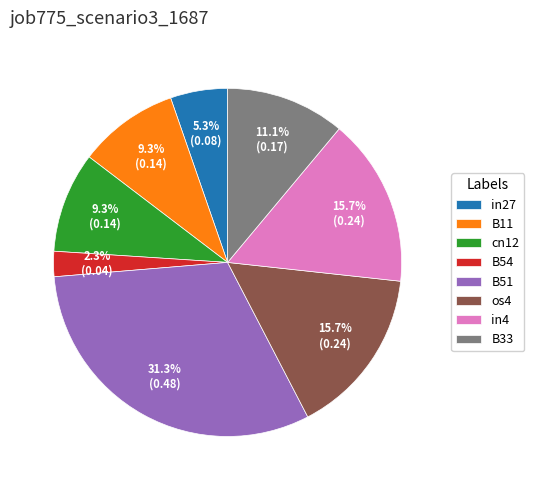

Between B51 and B11, which is larger?

B51